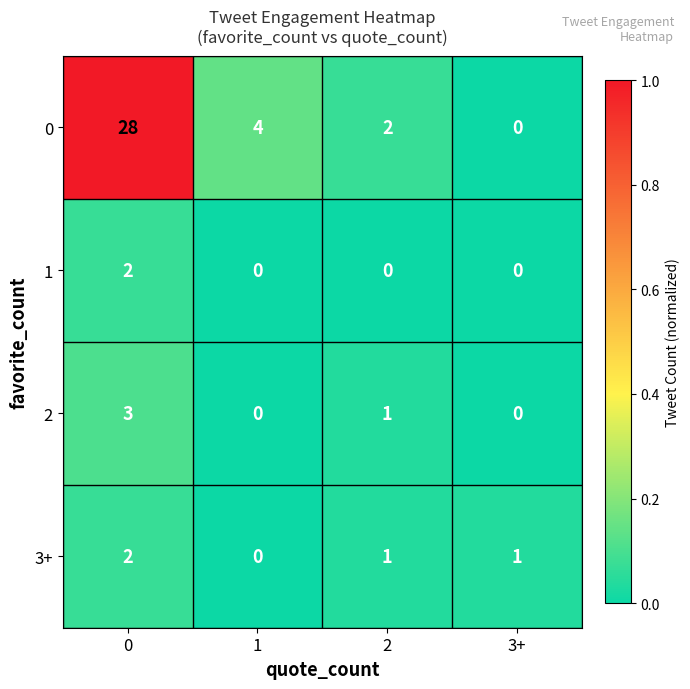

How many series are shown in this chart?

4